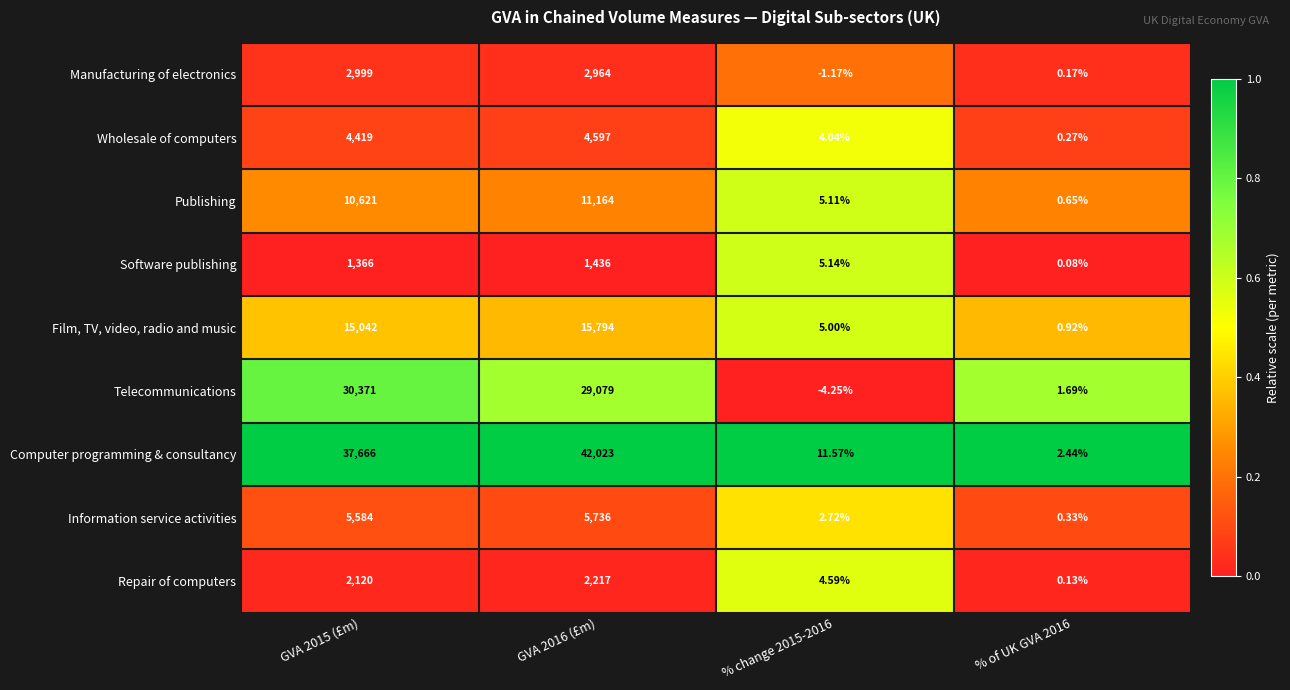

What is the maximum value shown in the chart?

42023.0